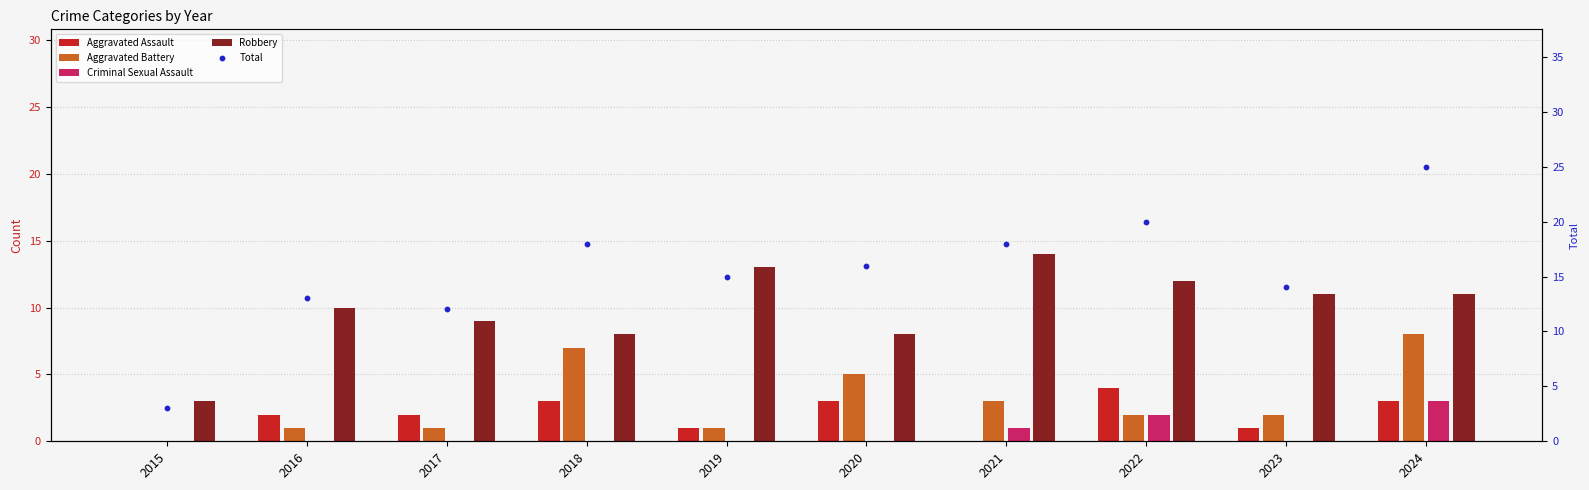

Which series reaches the maximum Y coordinate?

Total